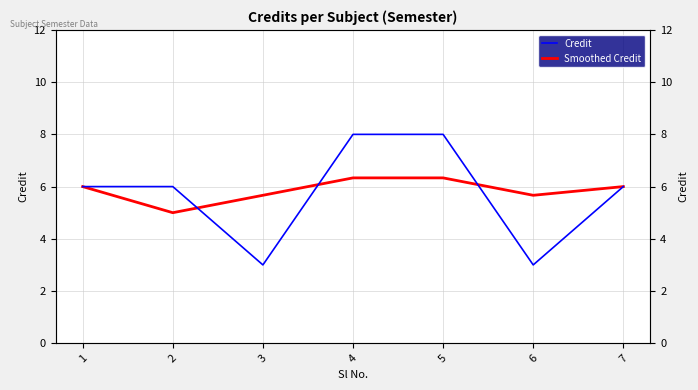

How many lines are shown in the chart?

2